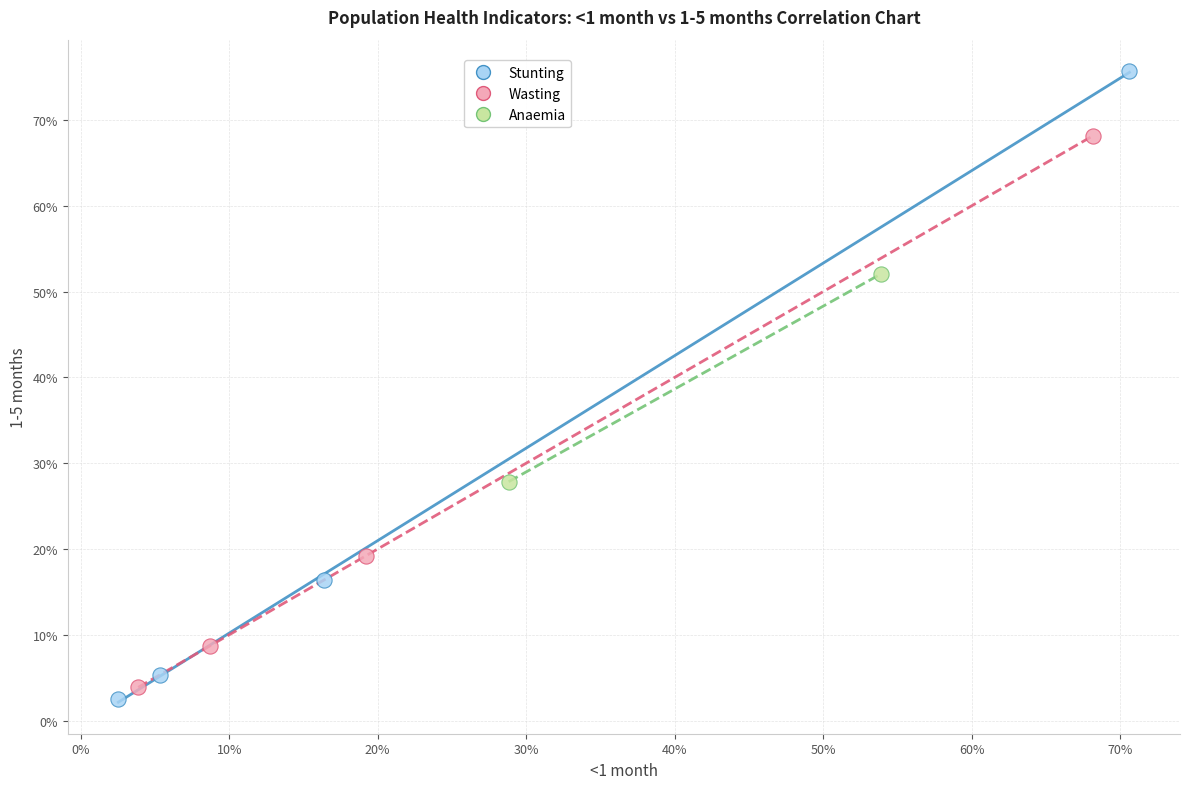

What are all the series names shown in the legend?

Stunting, Wasting, Anaemia